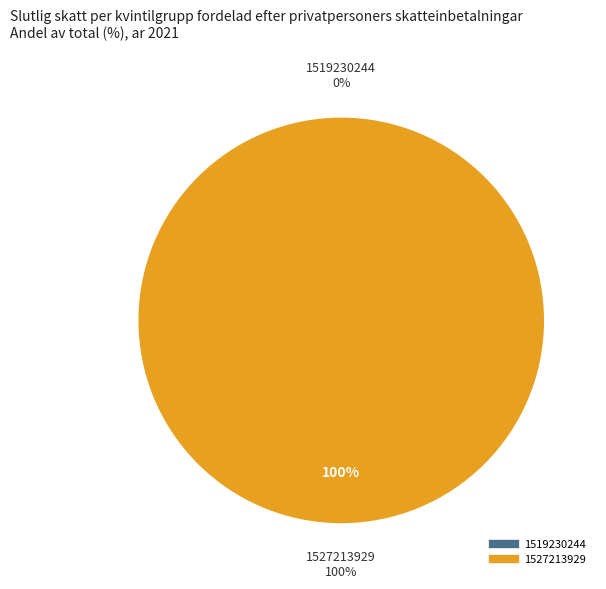

Which slice is the smallest?

1519230244